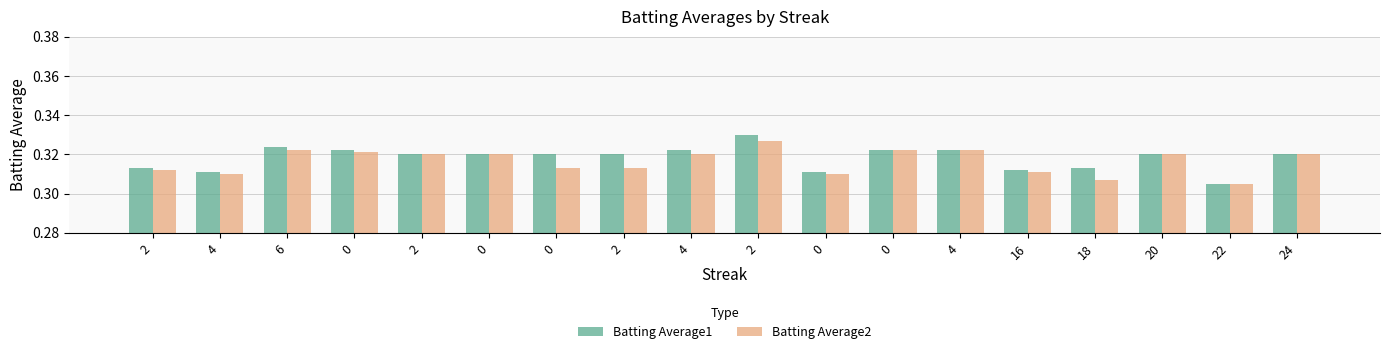

Are the bars horizontal?

No